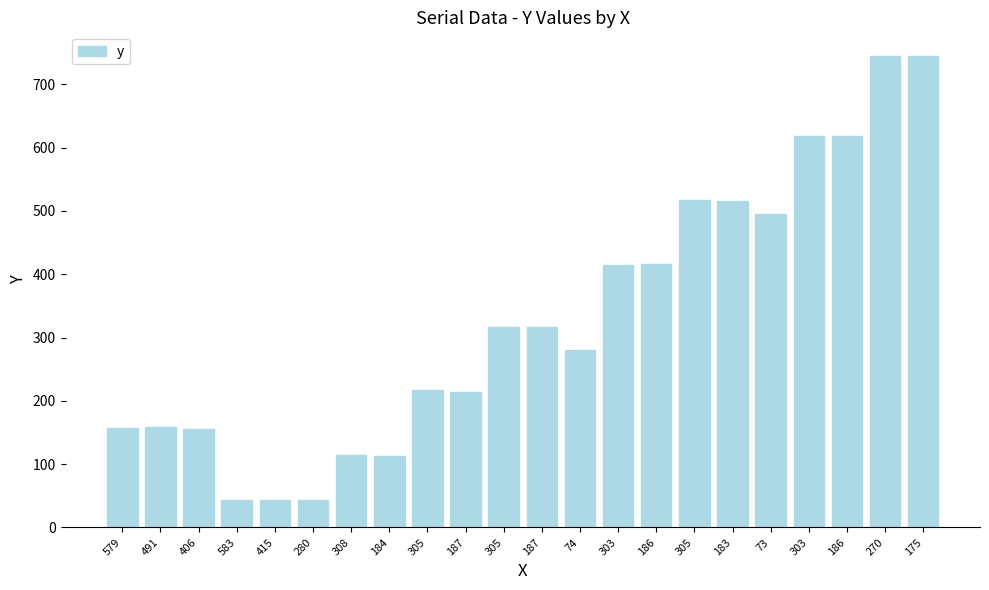

True or false: the data shows 65 at 184.

False